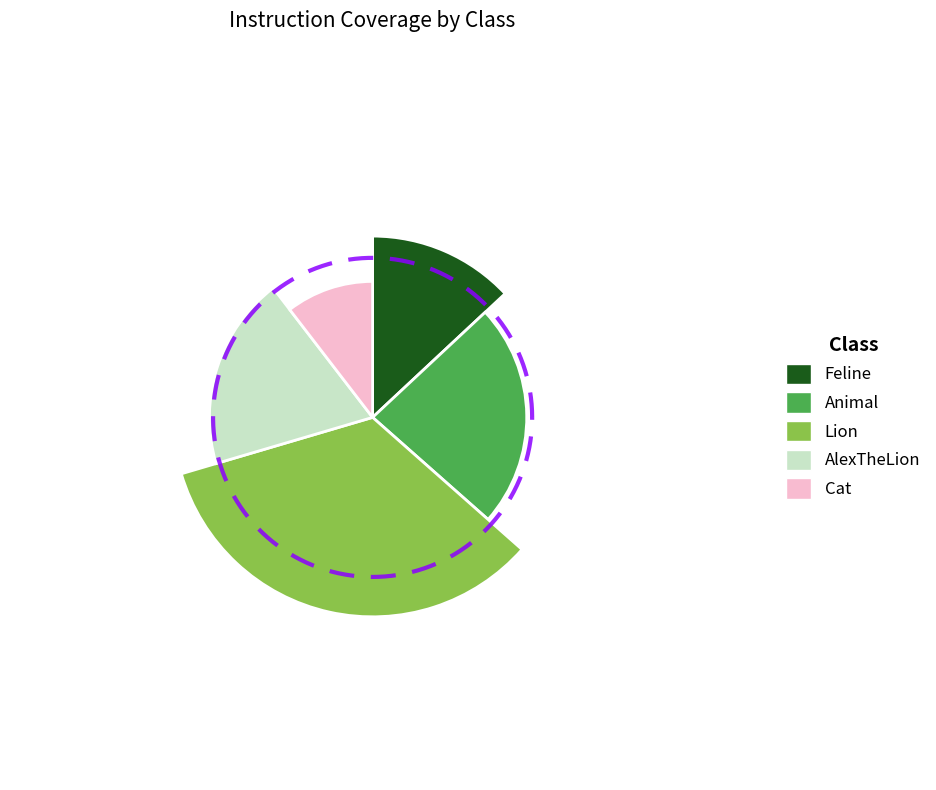

Approximately how many times larger is the value at Animal compared to Lion?

0.7